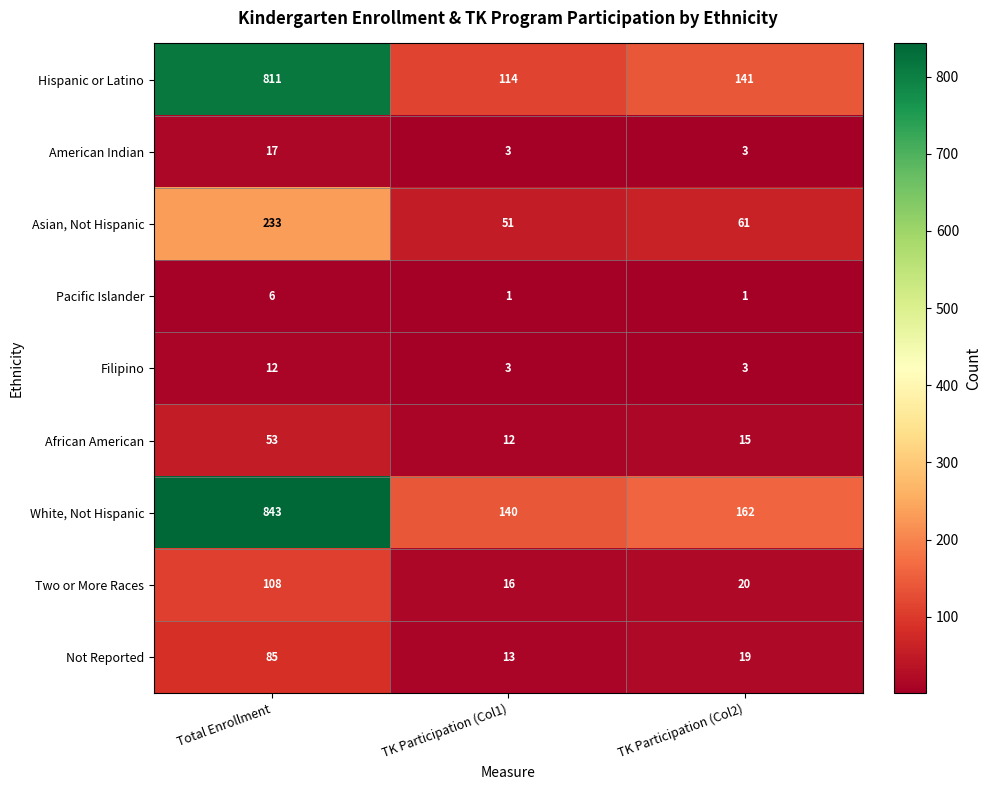

How many values in the African American series are below 15?

1